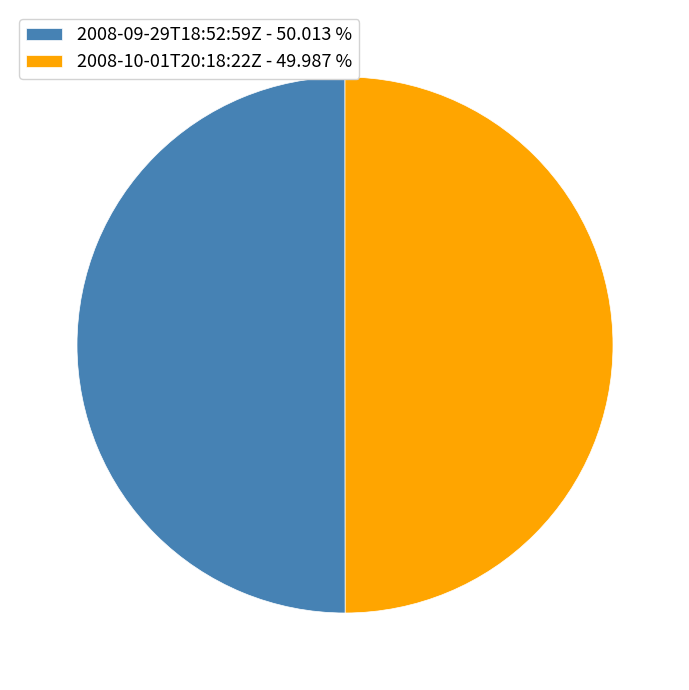

Approximately how many times larger is the value at 2008-10-01T20:18:22Z - 49.987 % compared to 2008-09-29T18:52:59Z - 50.013 %?

1.0